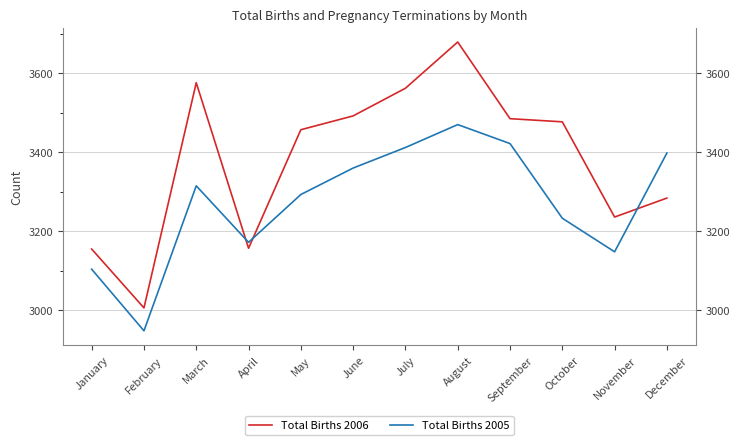

What is the difference between the second highest and second lowest values in the Total Births 2005 series?

318